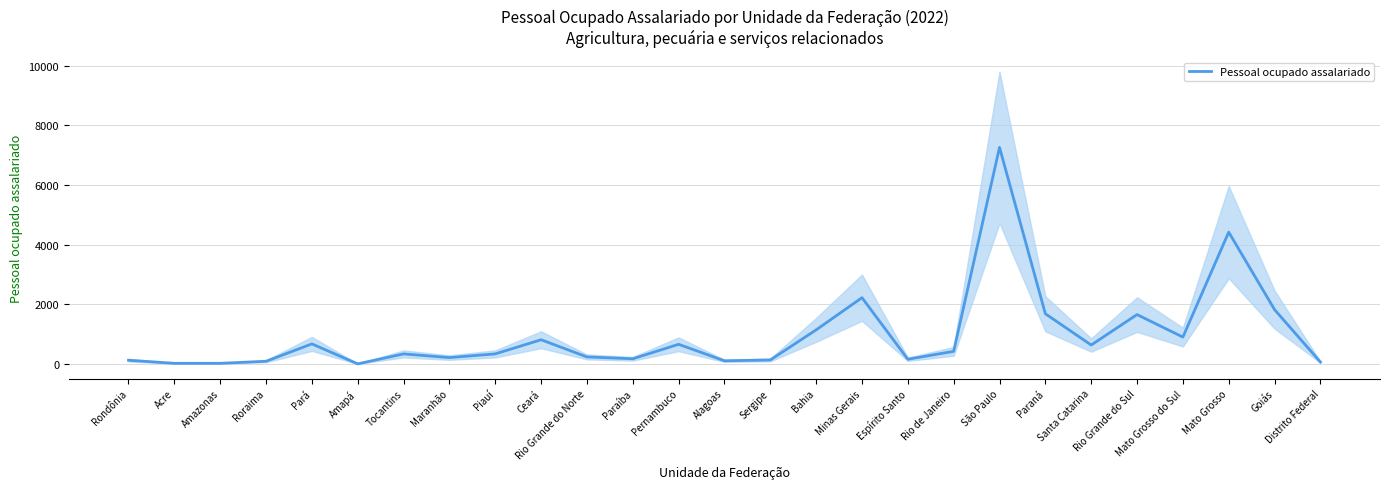

Reading left to right, list all the values displayed in this chart.

124	21	21	89	672	2	336	213	337	811	235	173	658	105	133	1142	2221	157	422	7260	1682	634	1655	900	4418	1821	63